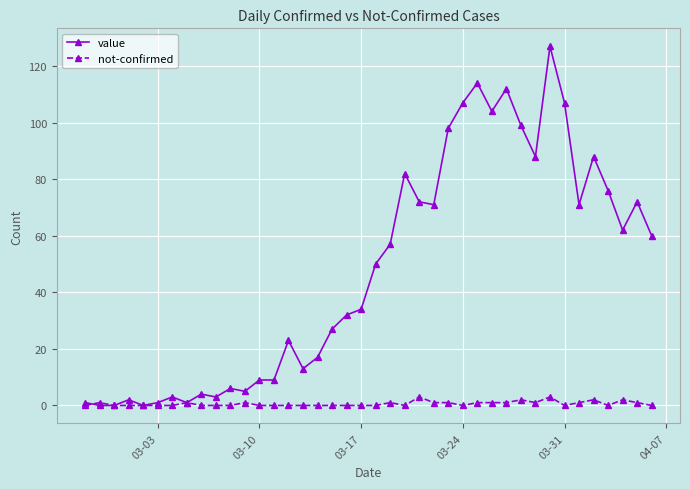

True or false: not-confirmed has more than 0 interior local peaks.

True